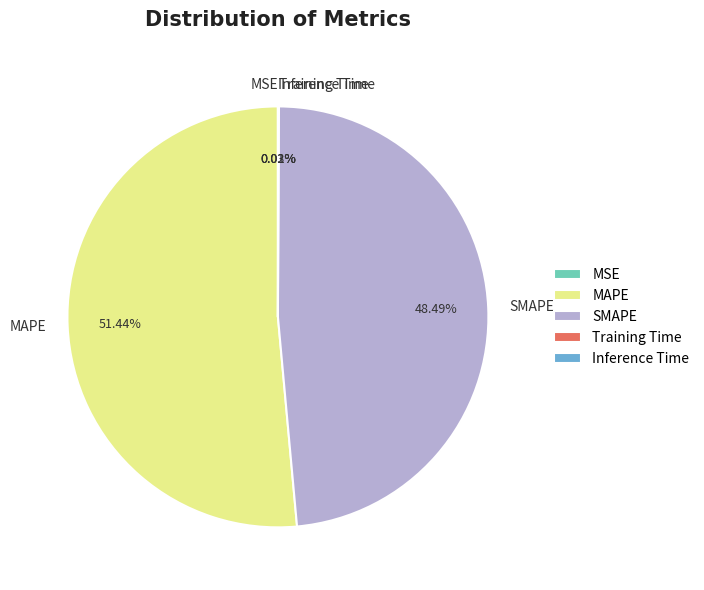

What is the majority slice?

MAPE